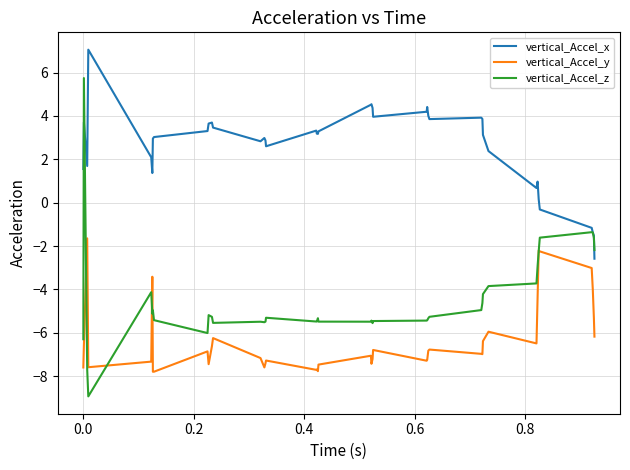

Which series has the largest range (max minus min)?

vertical_Accel_z